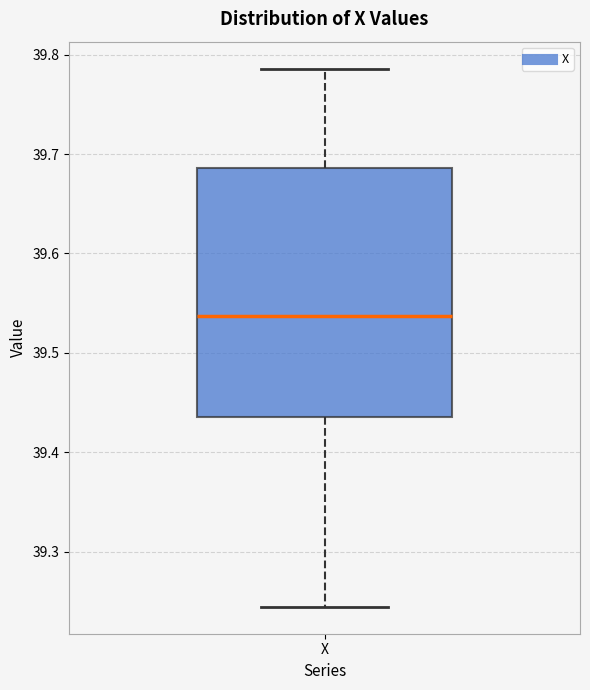

Where is the lower edge of the box for X on the y-axis? The values are not printed on the chart, so give them approximately, as read against the axis.

39.44